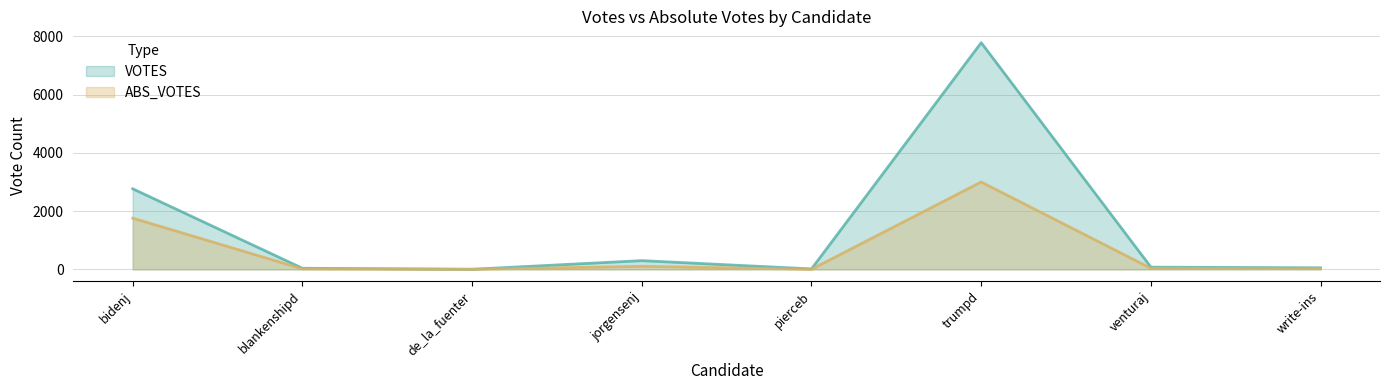

At which label is ABS_VOTES closest to 1502?

bidenj